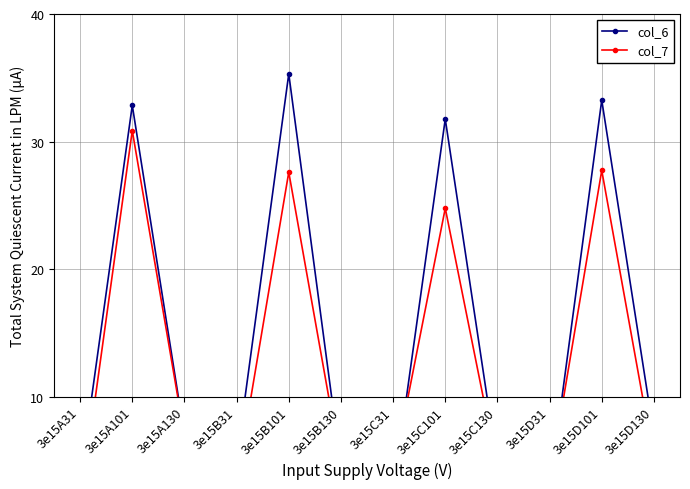

List the series in order of their overall mean, highest first.

col_6, col_7